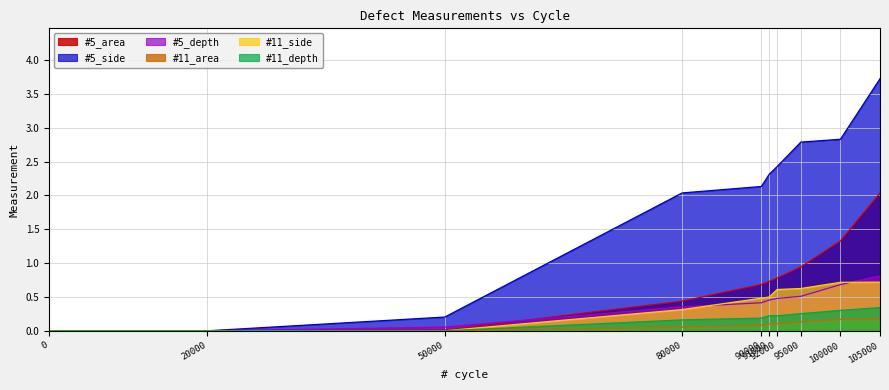

What is the value of the #5_side point at the 5th from the left?

2.1